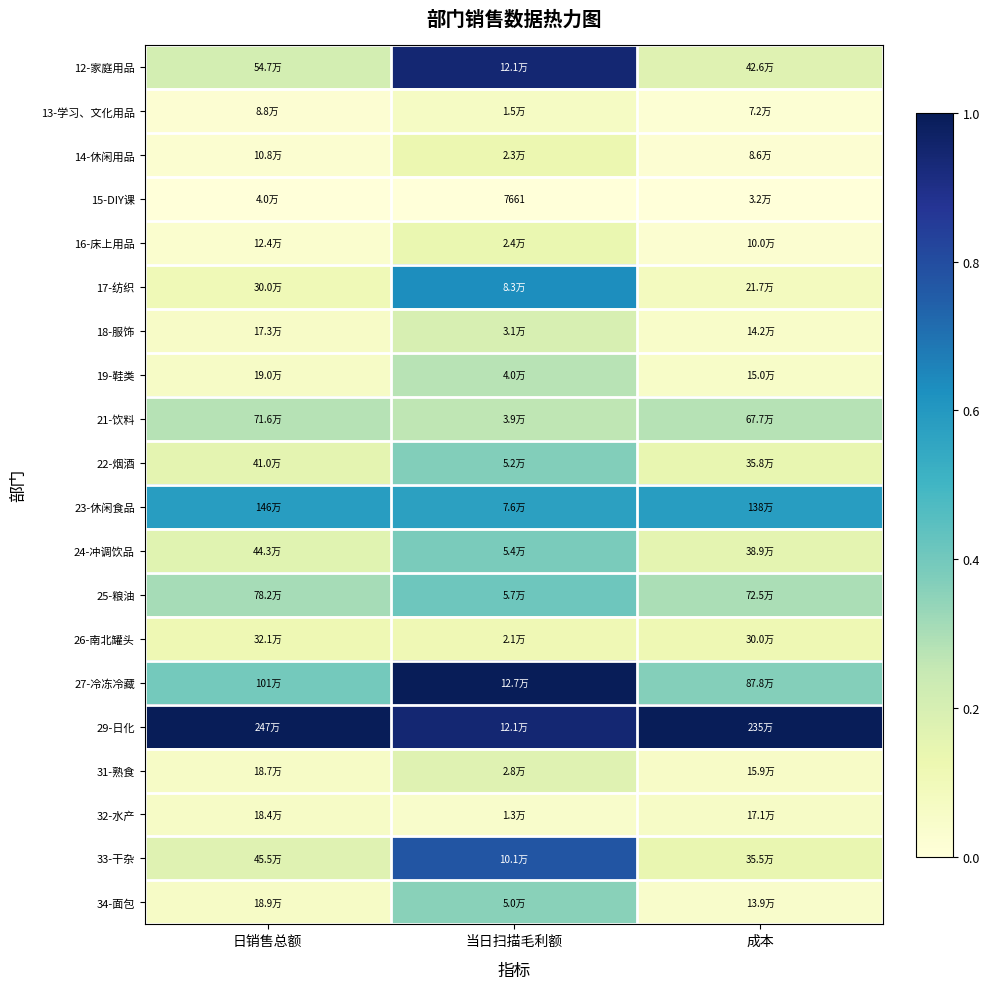

Count the 17-纺织 values in the range 0 to 1.

3